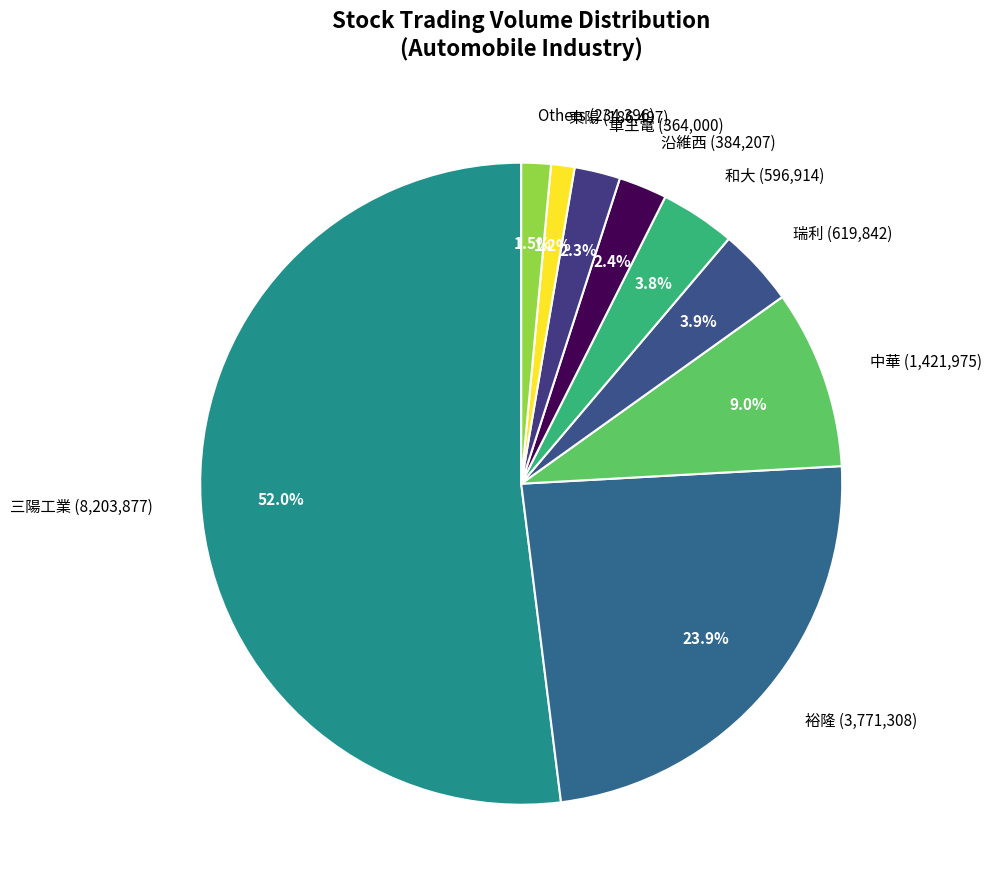

Between 沿維西 (384,207) and 裕隆 (3,771,308), which is larger?

裕隆 (3,771,308)